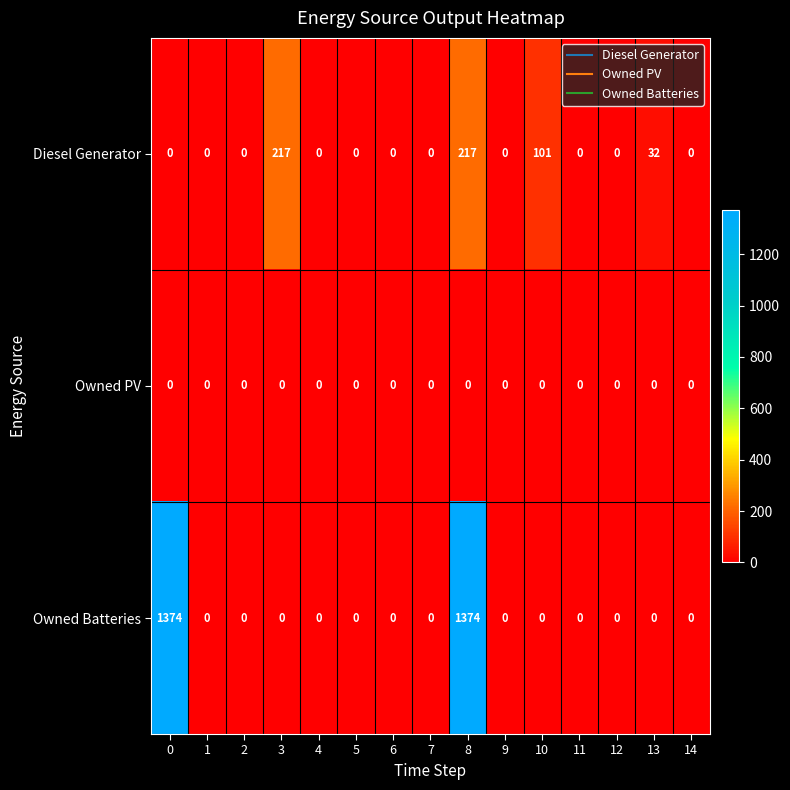

Which series has the largest range (max minus min)?

Owned Batteries